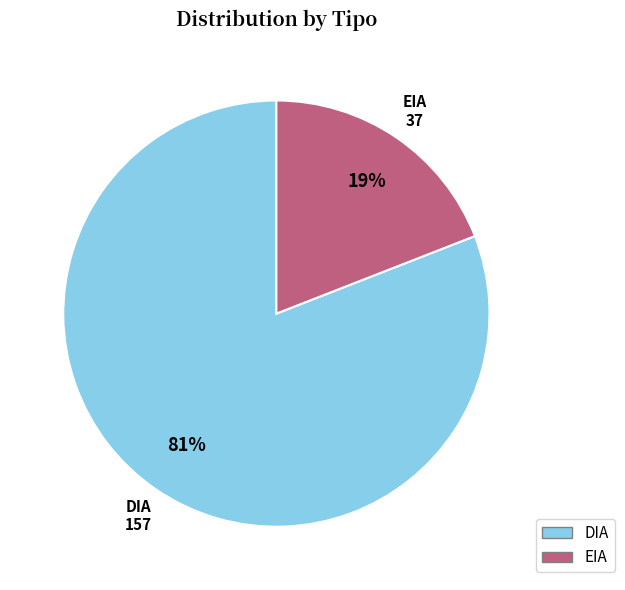

Between DIA and EIA, which is larger?

DIA